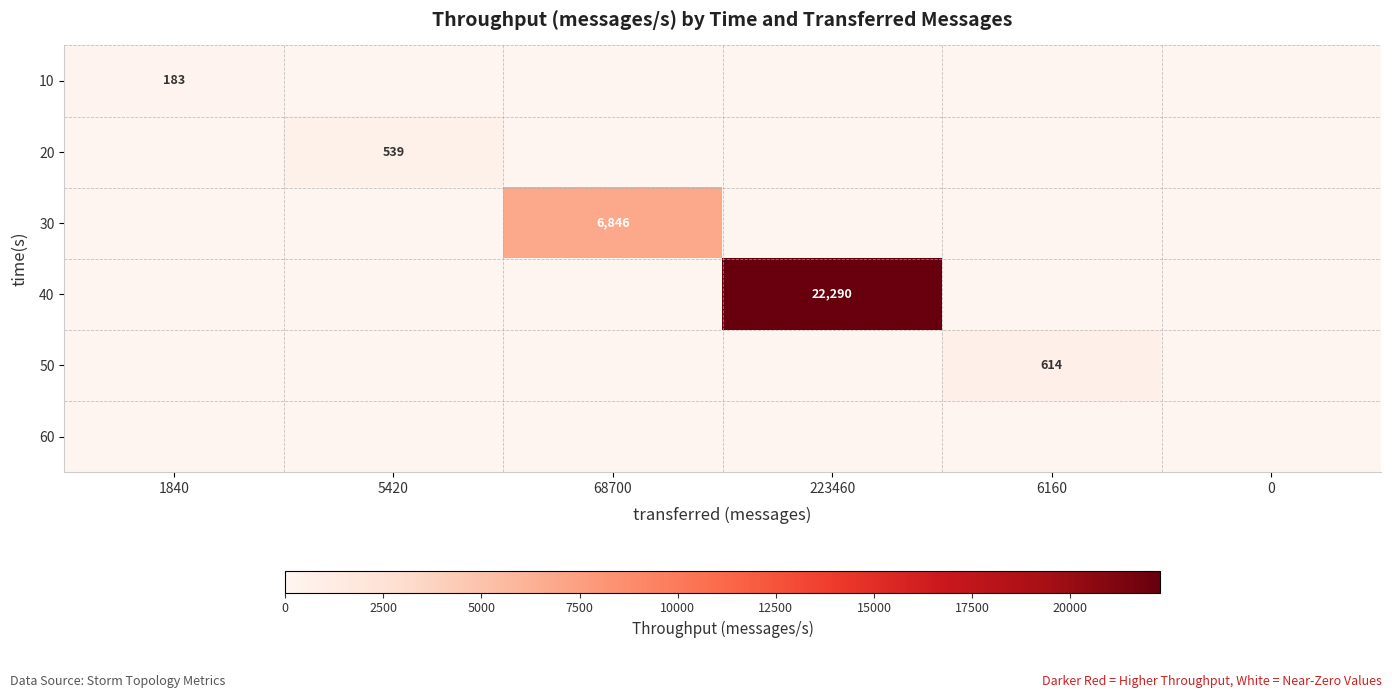

Is it true that 40 equals 22290 at 223460?

True